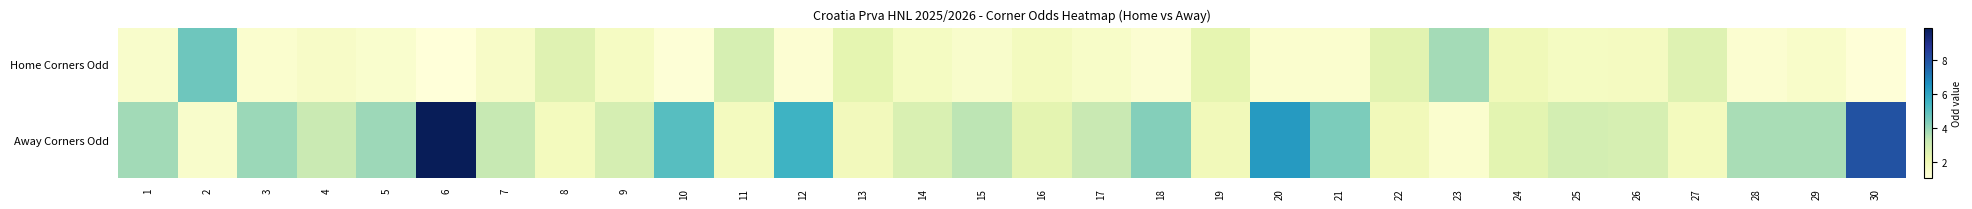

Which has a higher value, 19 or 3?

19